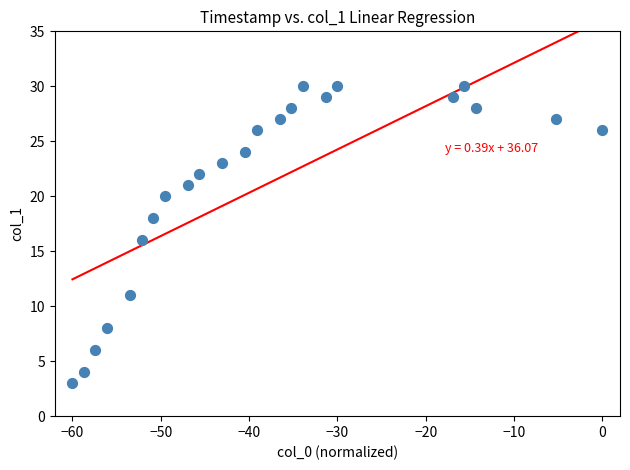

What is the range of Y values (max minus min)?

27